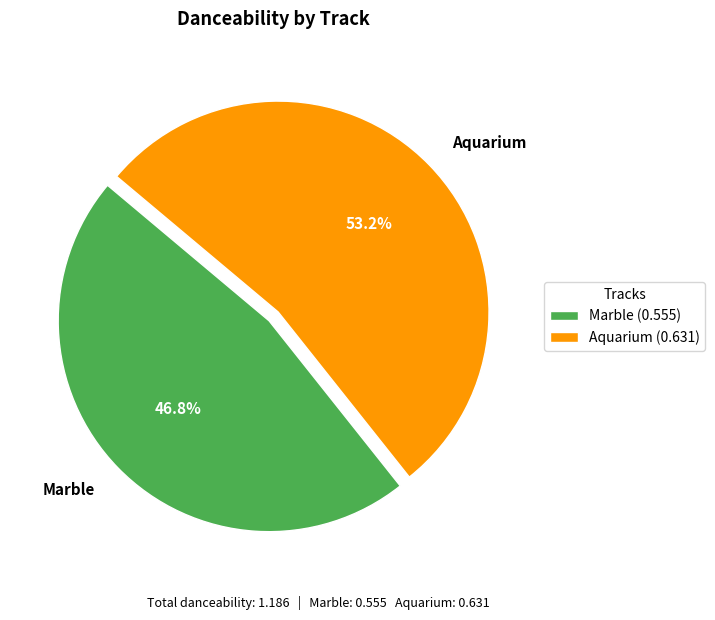

To the nearest percent, what portion does Marble represent?

47%